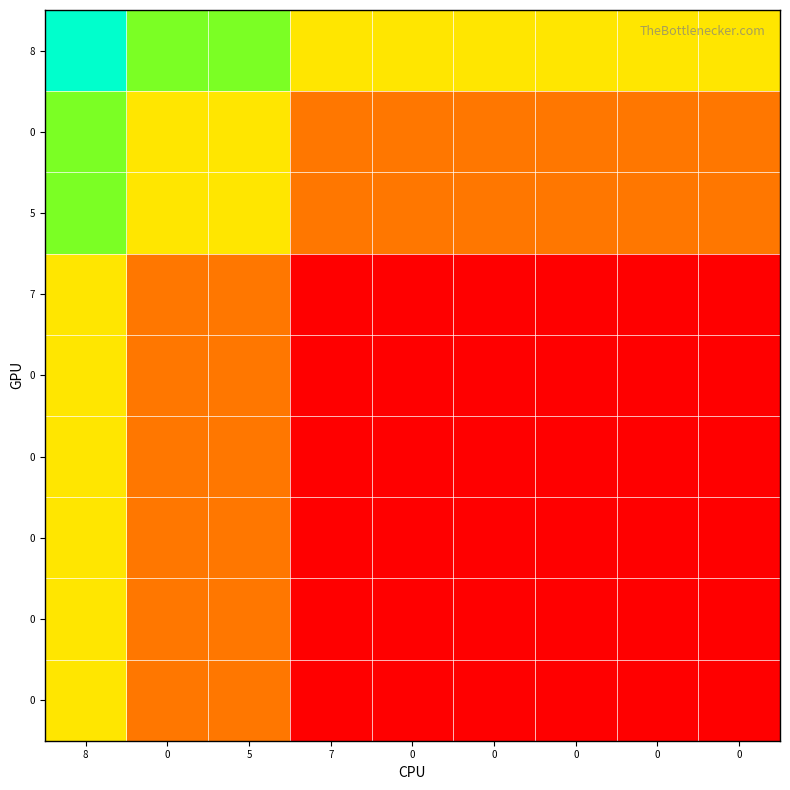

How many series are shown in this chart?

9